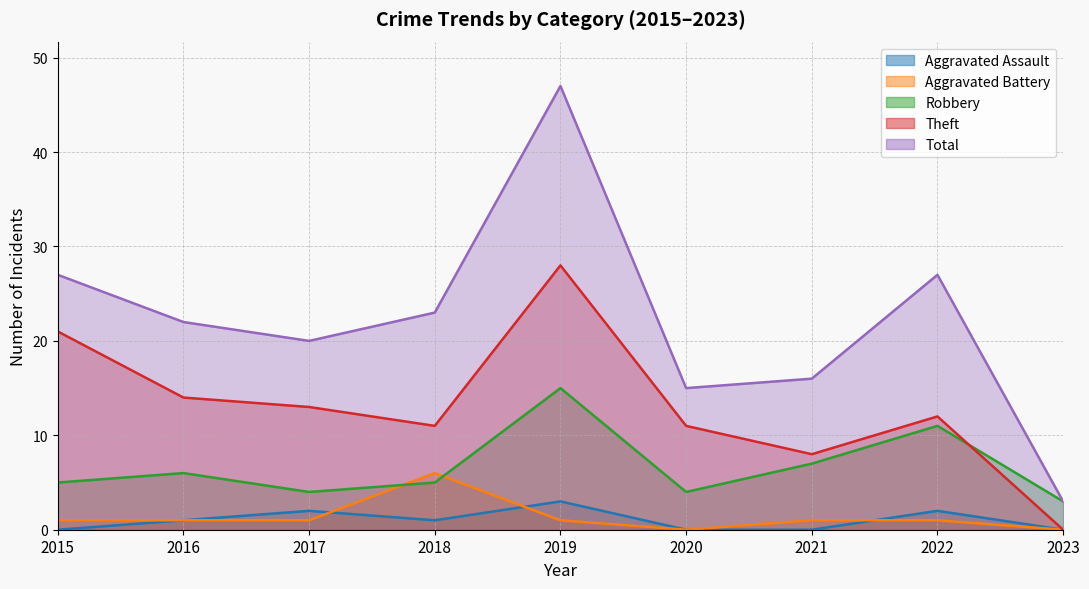

What is the difference between the Theft values at 2022 and 2017?

1